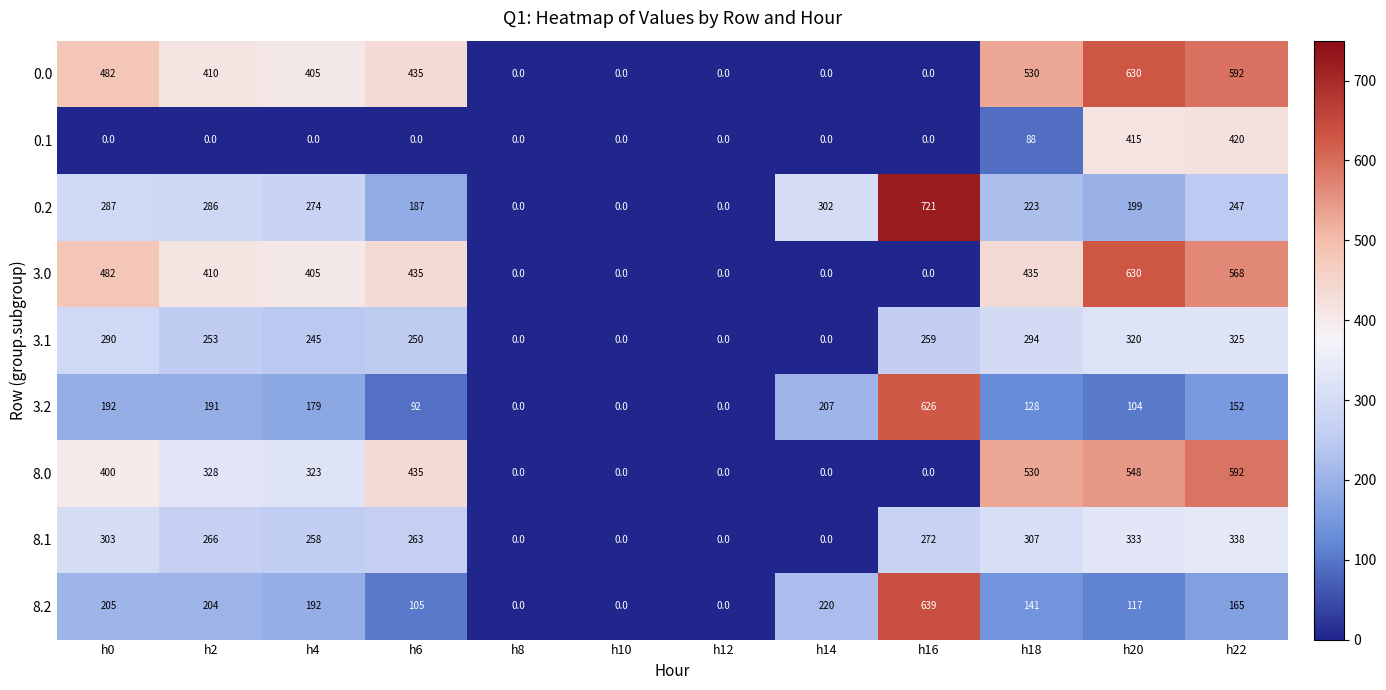

At which label does 0.0 reach its peak?

h20